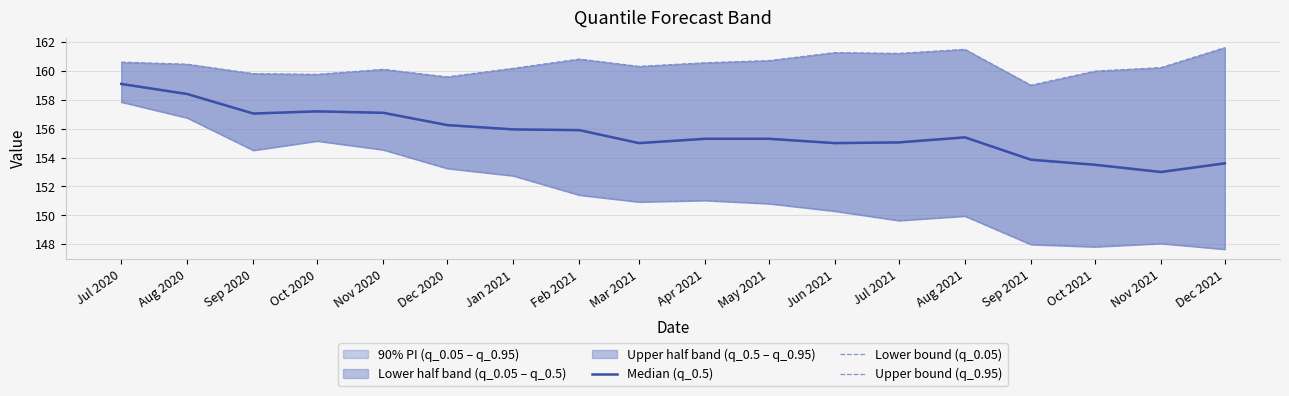

What is the difference between the maximum and minimum values in the Lower bound (q_0.05) series?

10.2